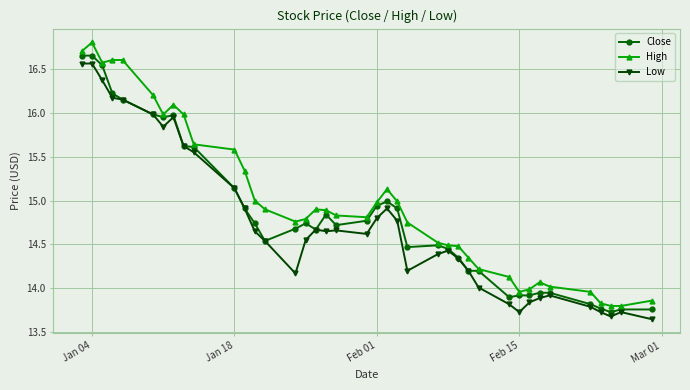

True or false: Low and High cross at least once.

False